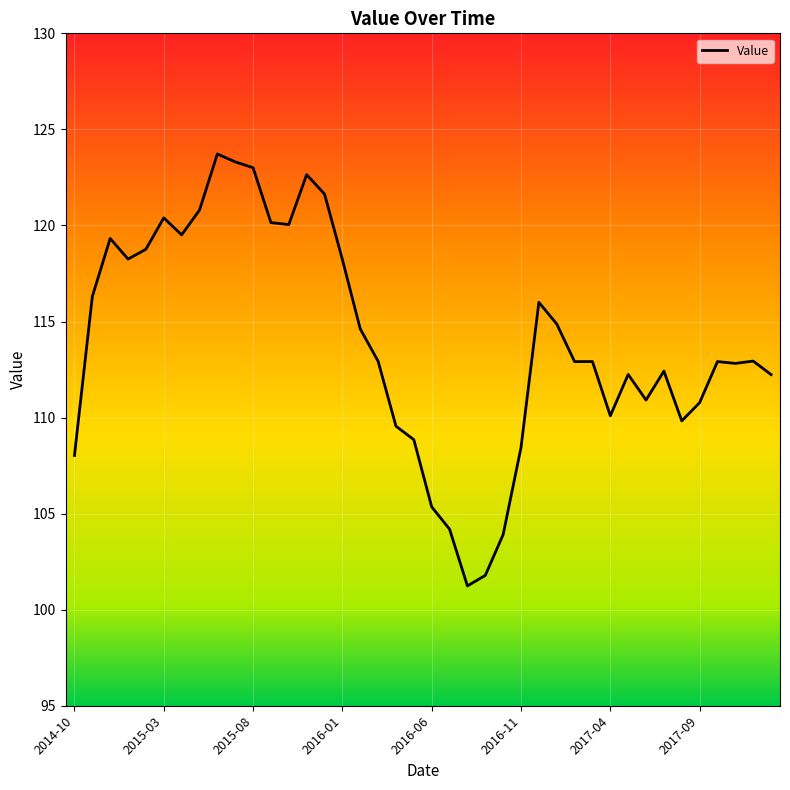

What is the smallest value displayed?

101.2